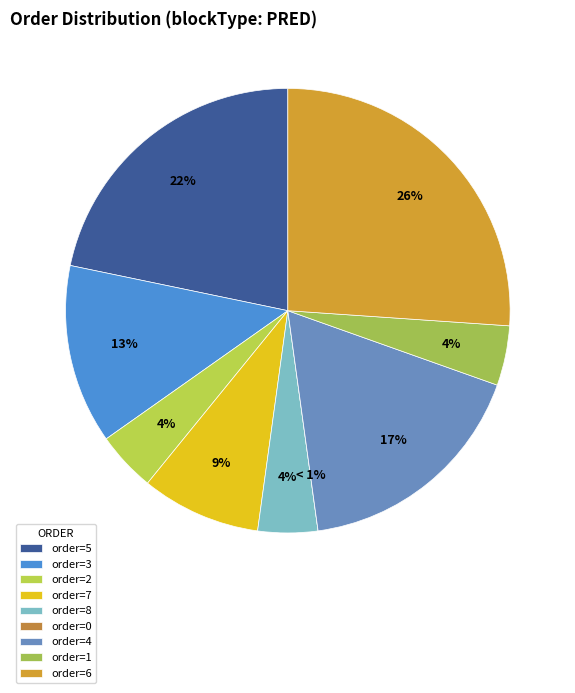

Is there a majority slice in this chart?

No